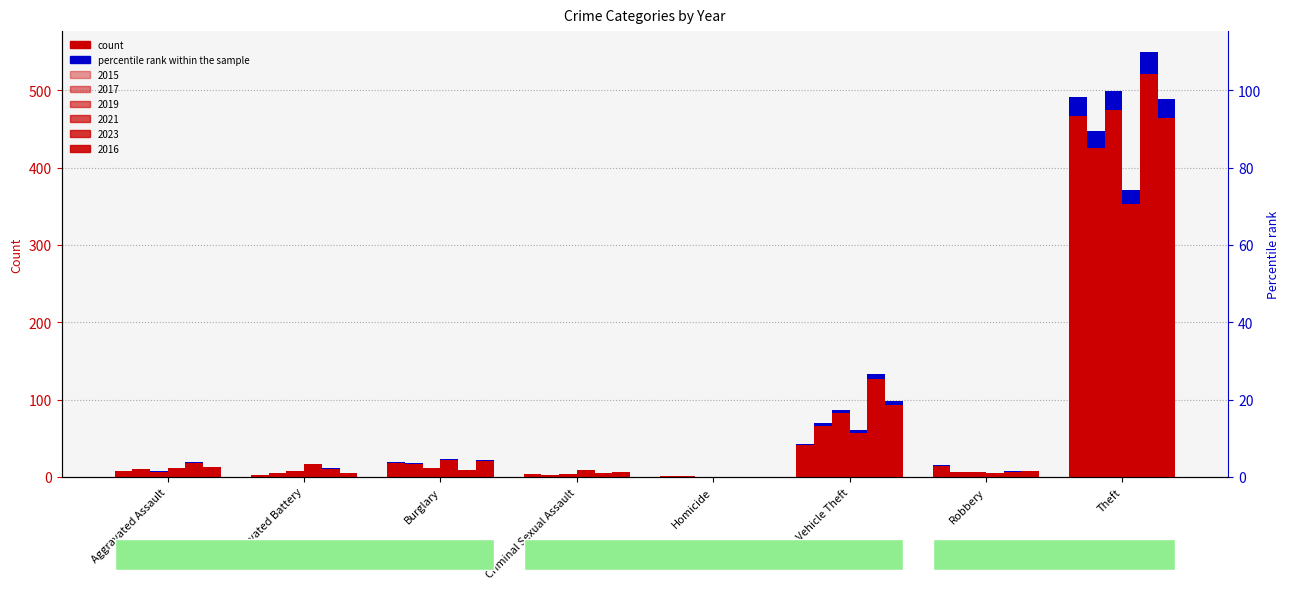

At which label does 2016 first exceed 13?

Burglary